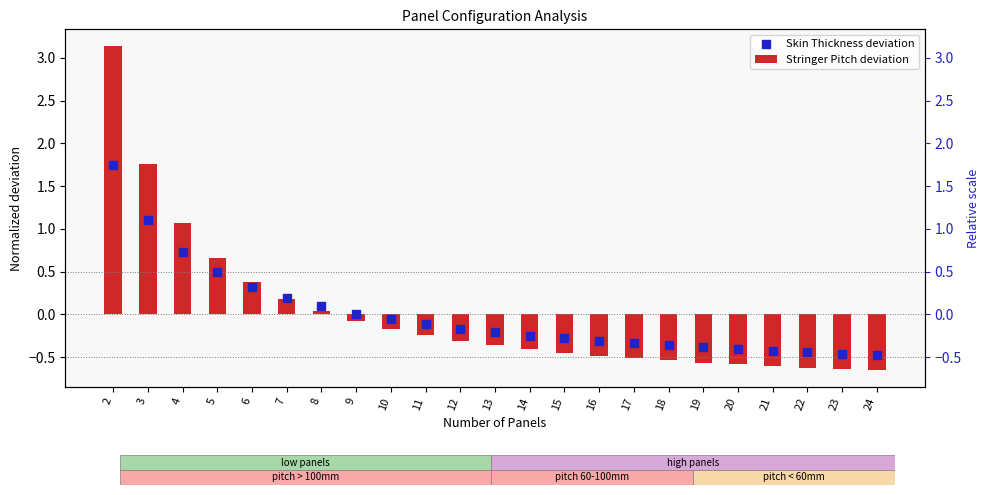

Which series has the largest total across all categories?

Stringer Pitch deviation